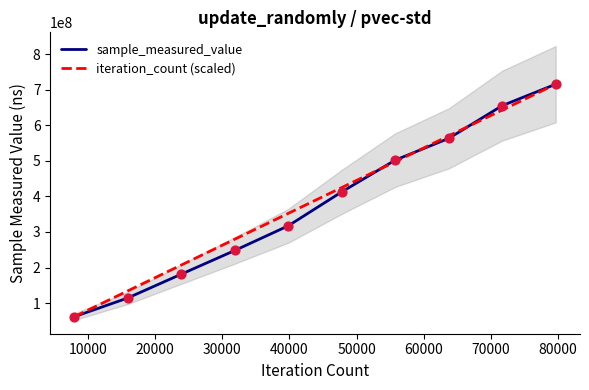

Which series has the largest total across all categories?

iteration_count (scaled)